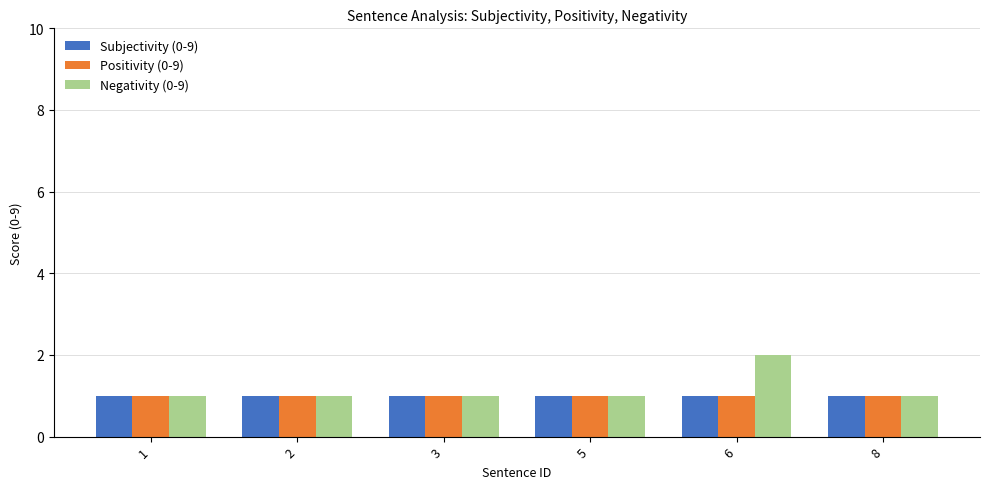

The Positivity (0-9) series shows 1 at 5. True or false?

True